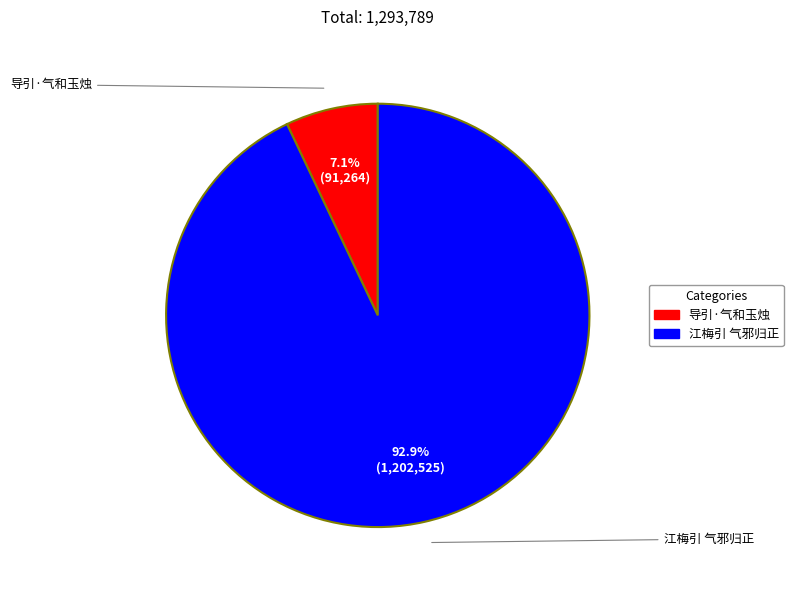

Between 江梅引 气邪归正 and 导引·气和玉烛, which is larger?

江梅引 气邪归正